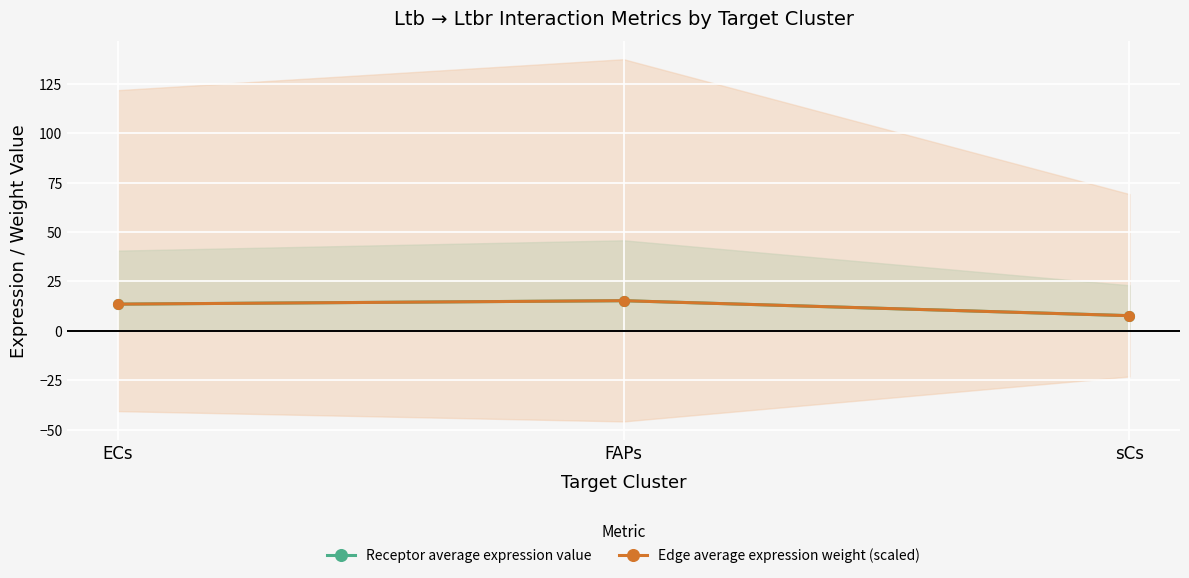

How many distinct data groups are displayed?

2